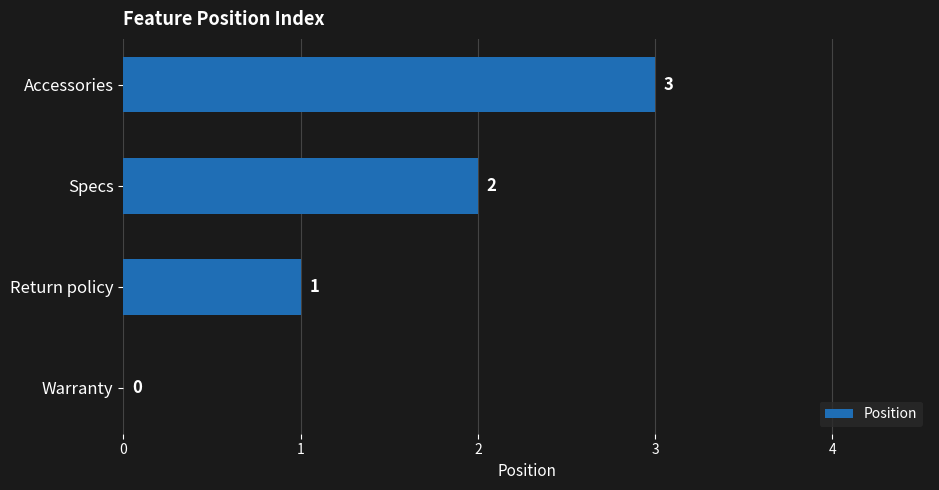

What is the ratio of the value at Return policy to the value at Accessories?

0.3